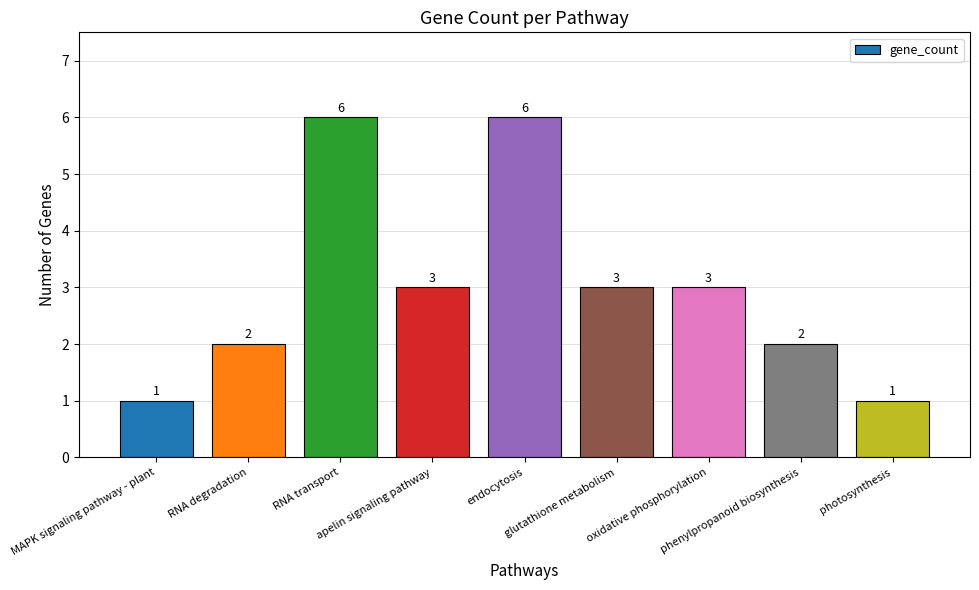

What is the greatest value displayed?

6